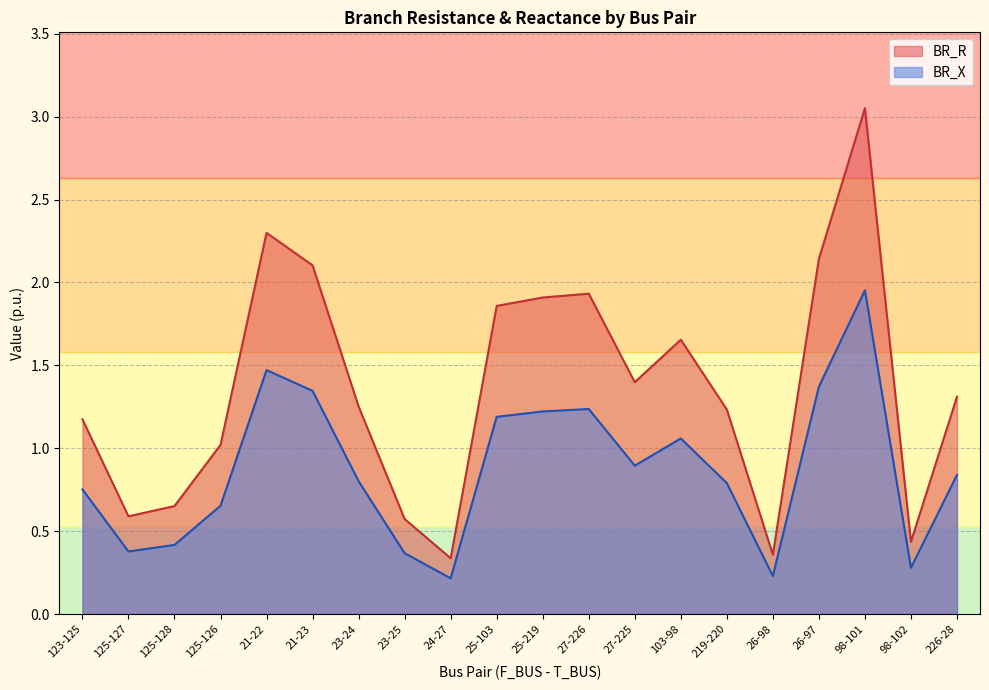

What is the label of the 2nd point from the left?

125-127